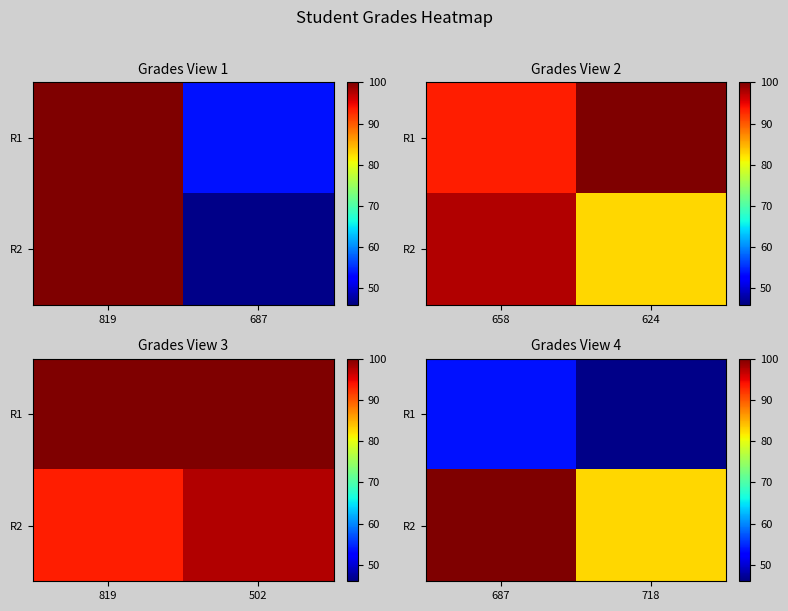

Which has a higher value, 819 or 687?

819